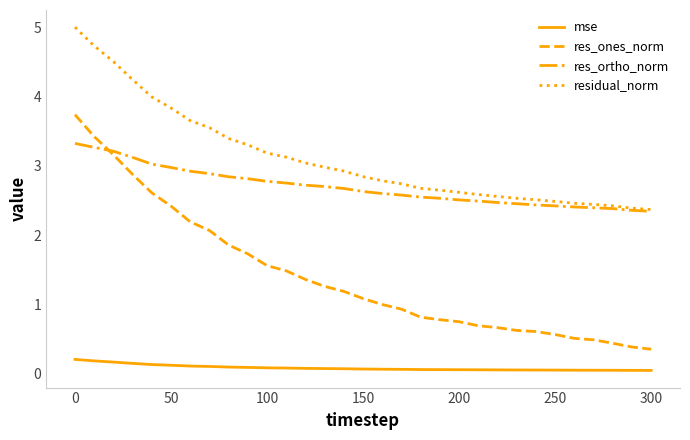

True or false: residual_norm and res_ones_norm cross at least once.

False